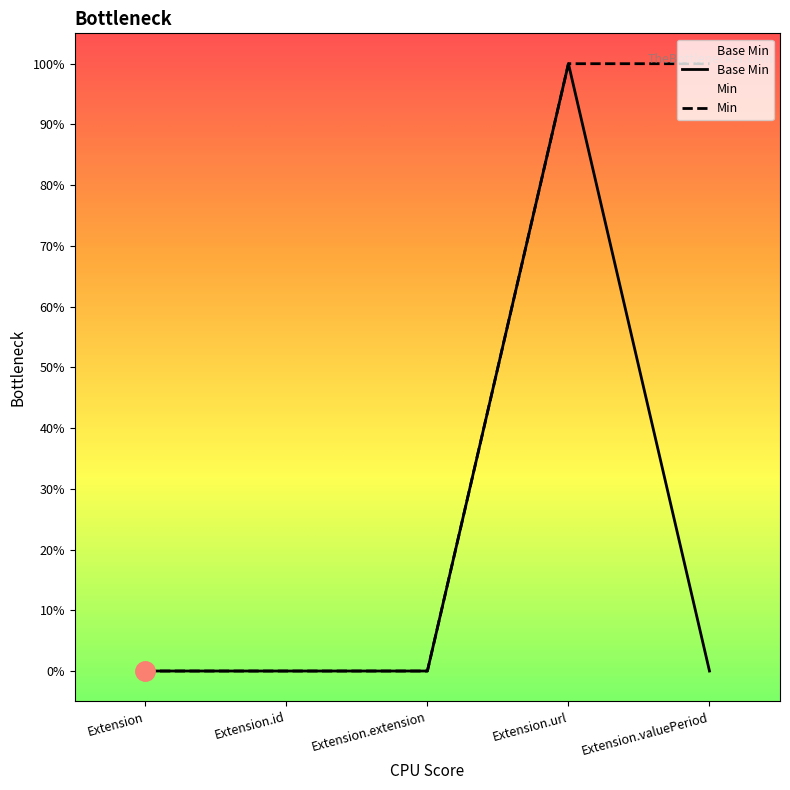

How many interior local peaks (higher than both neighbors) does the data have?

1